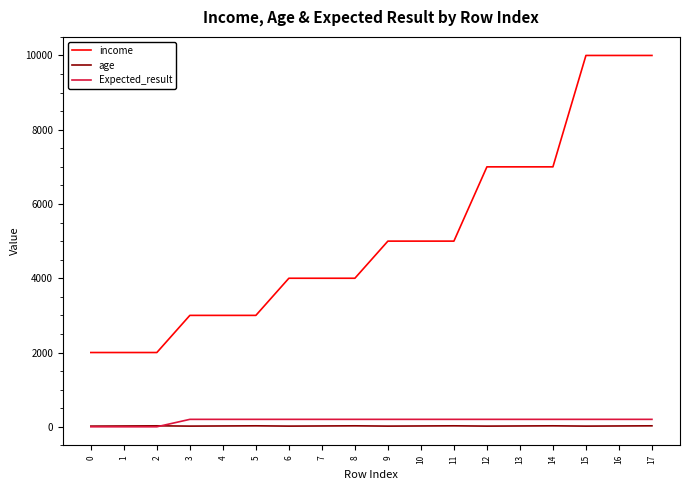

Which series changed the most between 0 and 4?

income